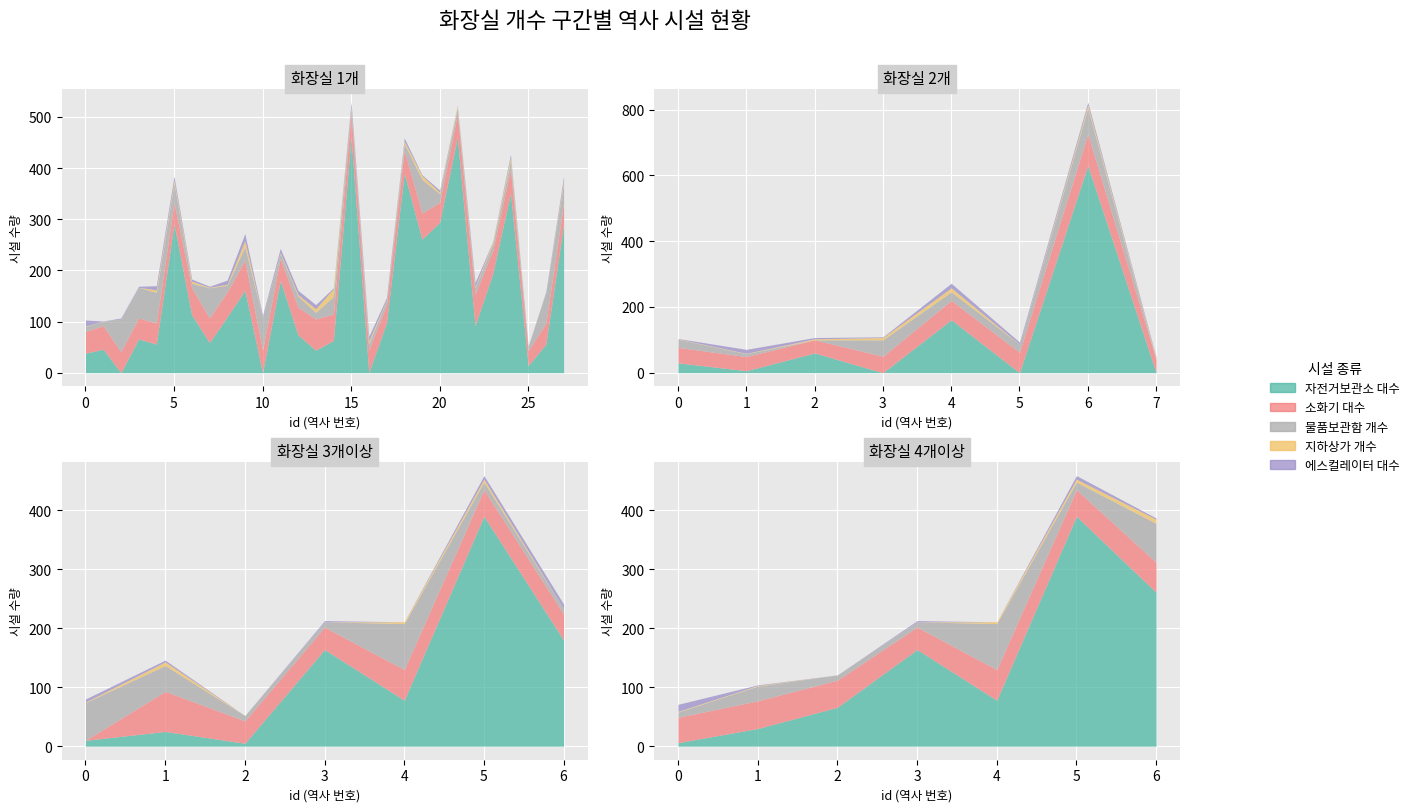

What value does the 에스컬레이터 대수 series have at 5?

1